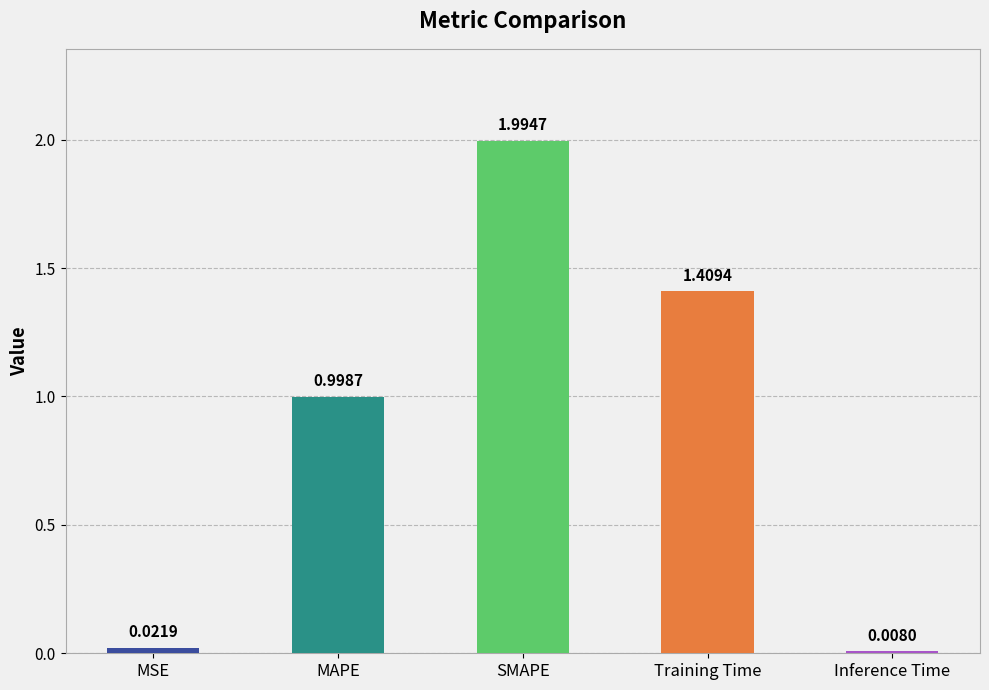

Which category has the lowest value across all series?

Inference Time